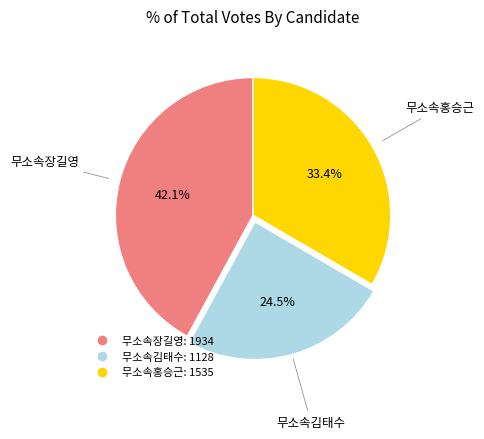

Combined, do 무소속홍승근 and 무소속장길영 account for over 50%?

Yes